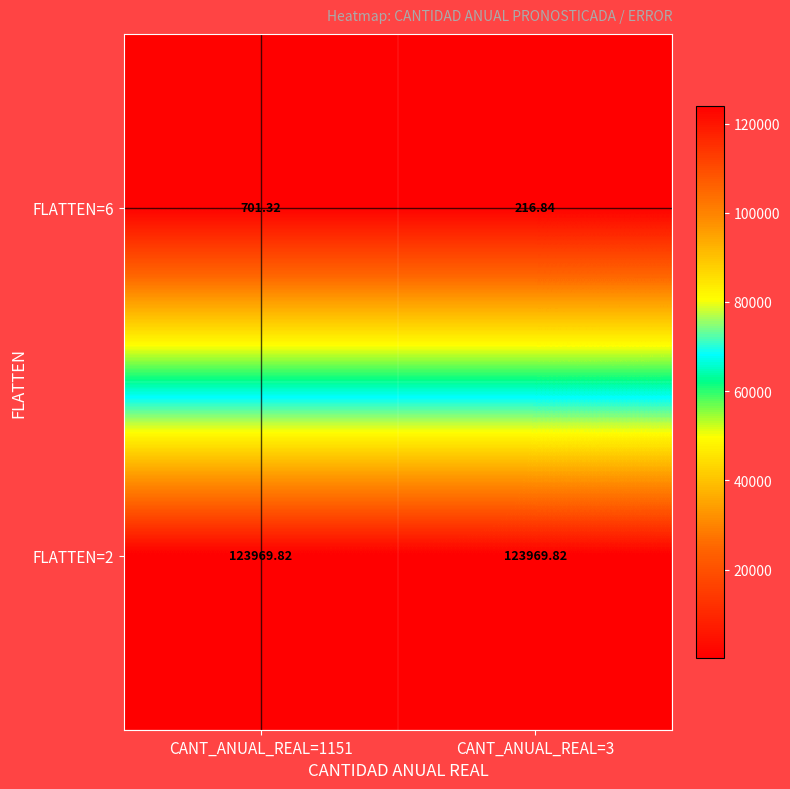

Is the value of FLATTEN=6 at CANT_ANUAL_REAL=3 greater than the value of FLATTEN=2 at CANT_ANUAL_REAL=1151?

No